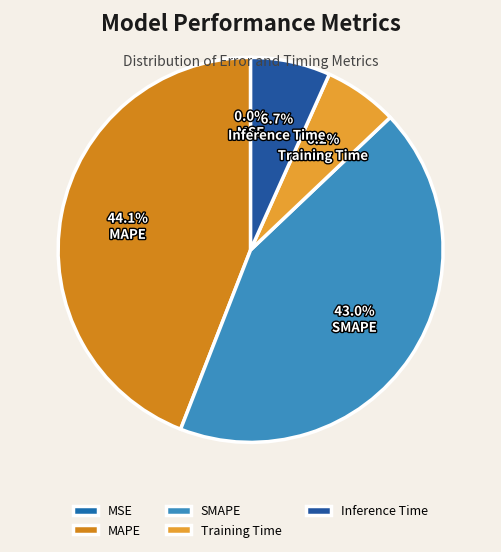

What is the change in value from Training Time to Inference Time?

+0.1